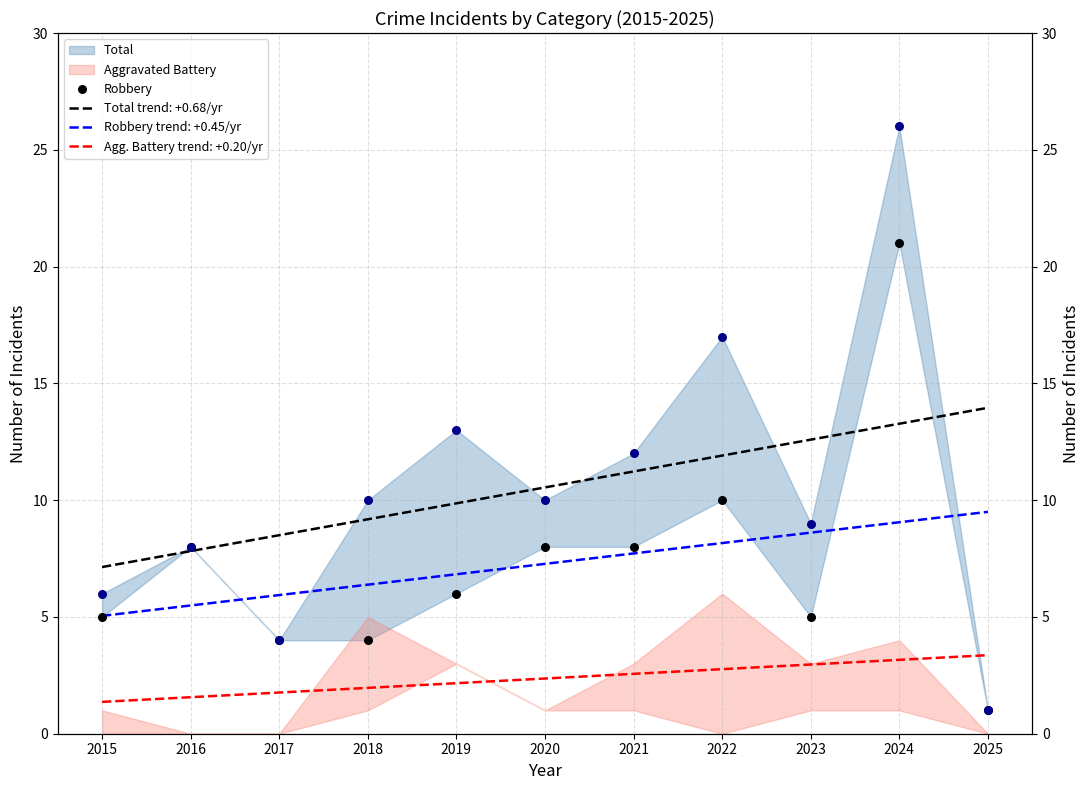

What is the ratio of the value at 2016 to the value at 2025?

8.0